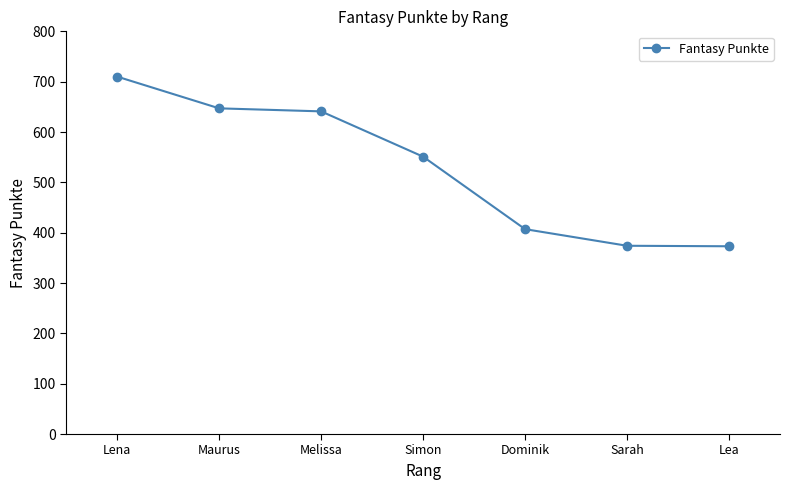

What value does the data have at Dominik?

407